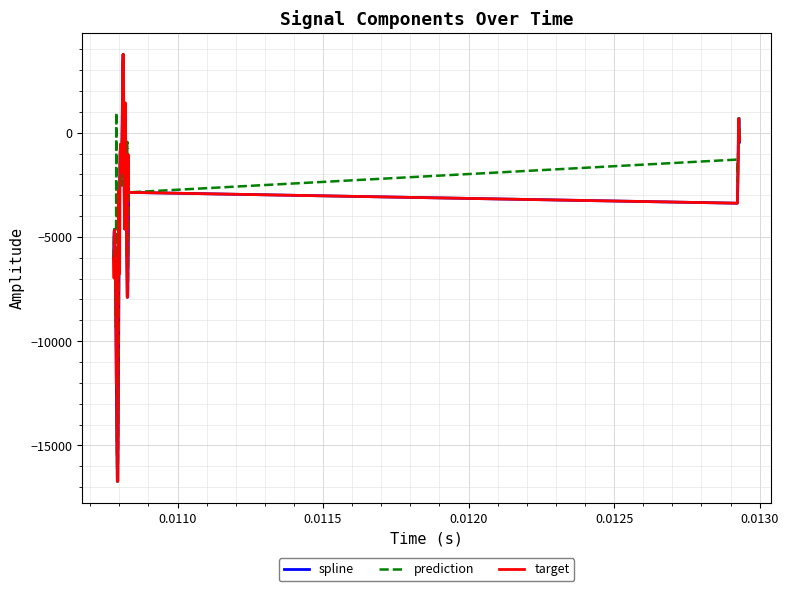

What is the highest value of the spline series?

3758.3